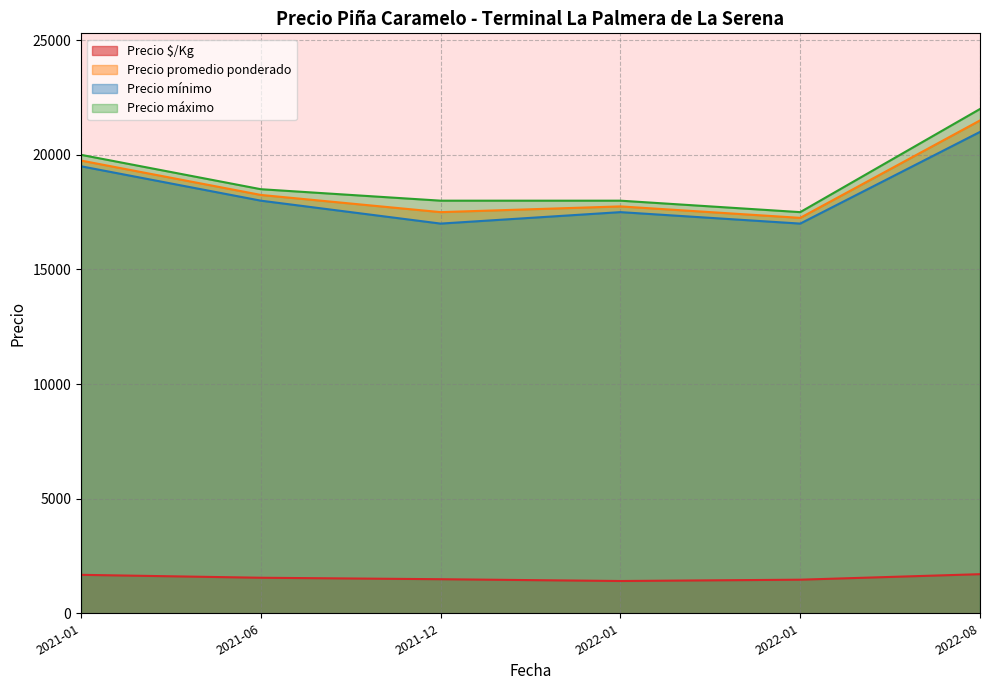

What value does the Precio promedio ponderado series have at 2022-08-29, to the nearest 100?

21500